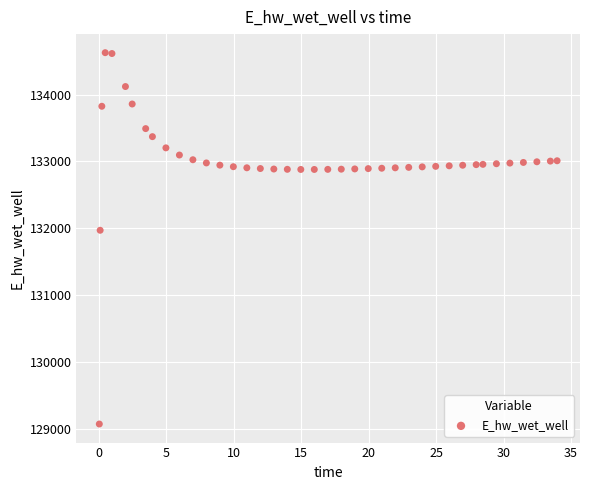

What Y value in the scatter plot is closest to 131849?

131970.0